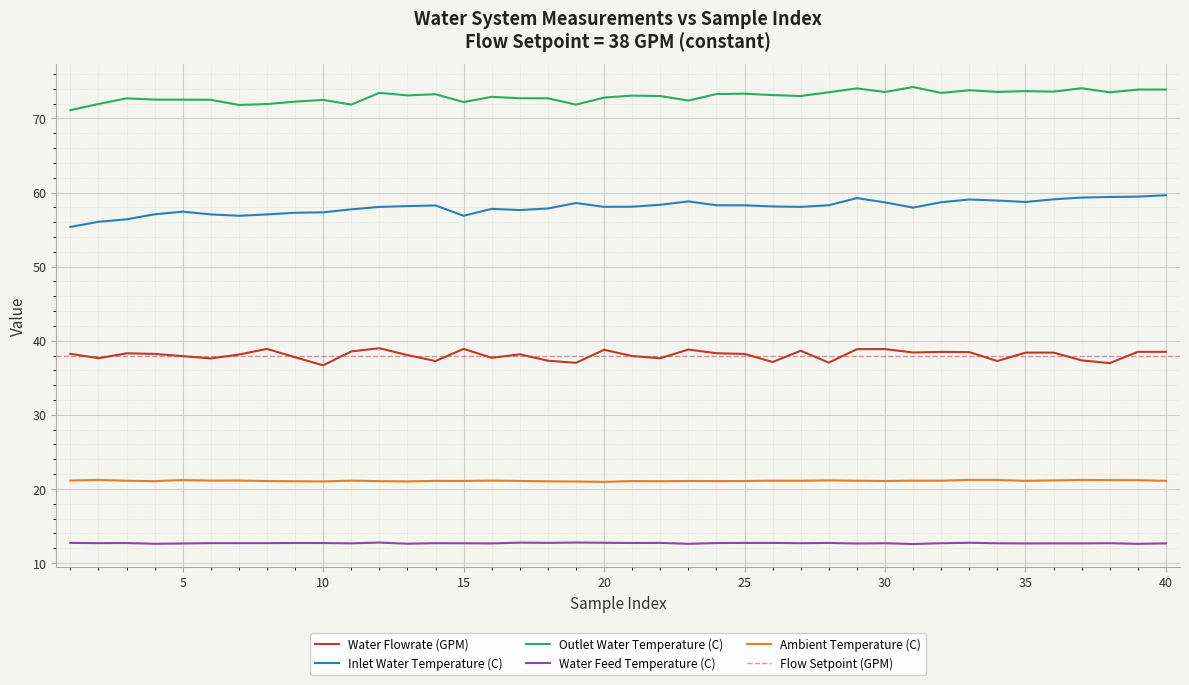

What is the difference between the second highest and minimum values in the Water Feed Temperature (C) series?

0.2